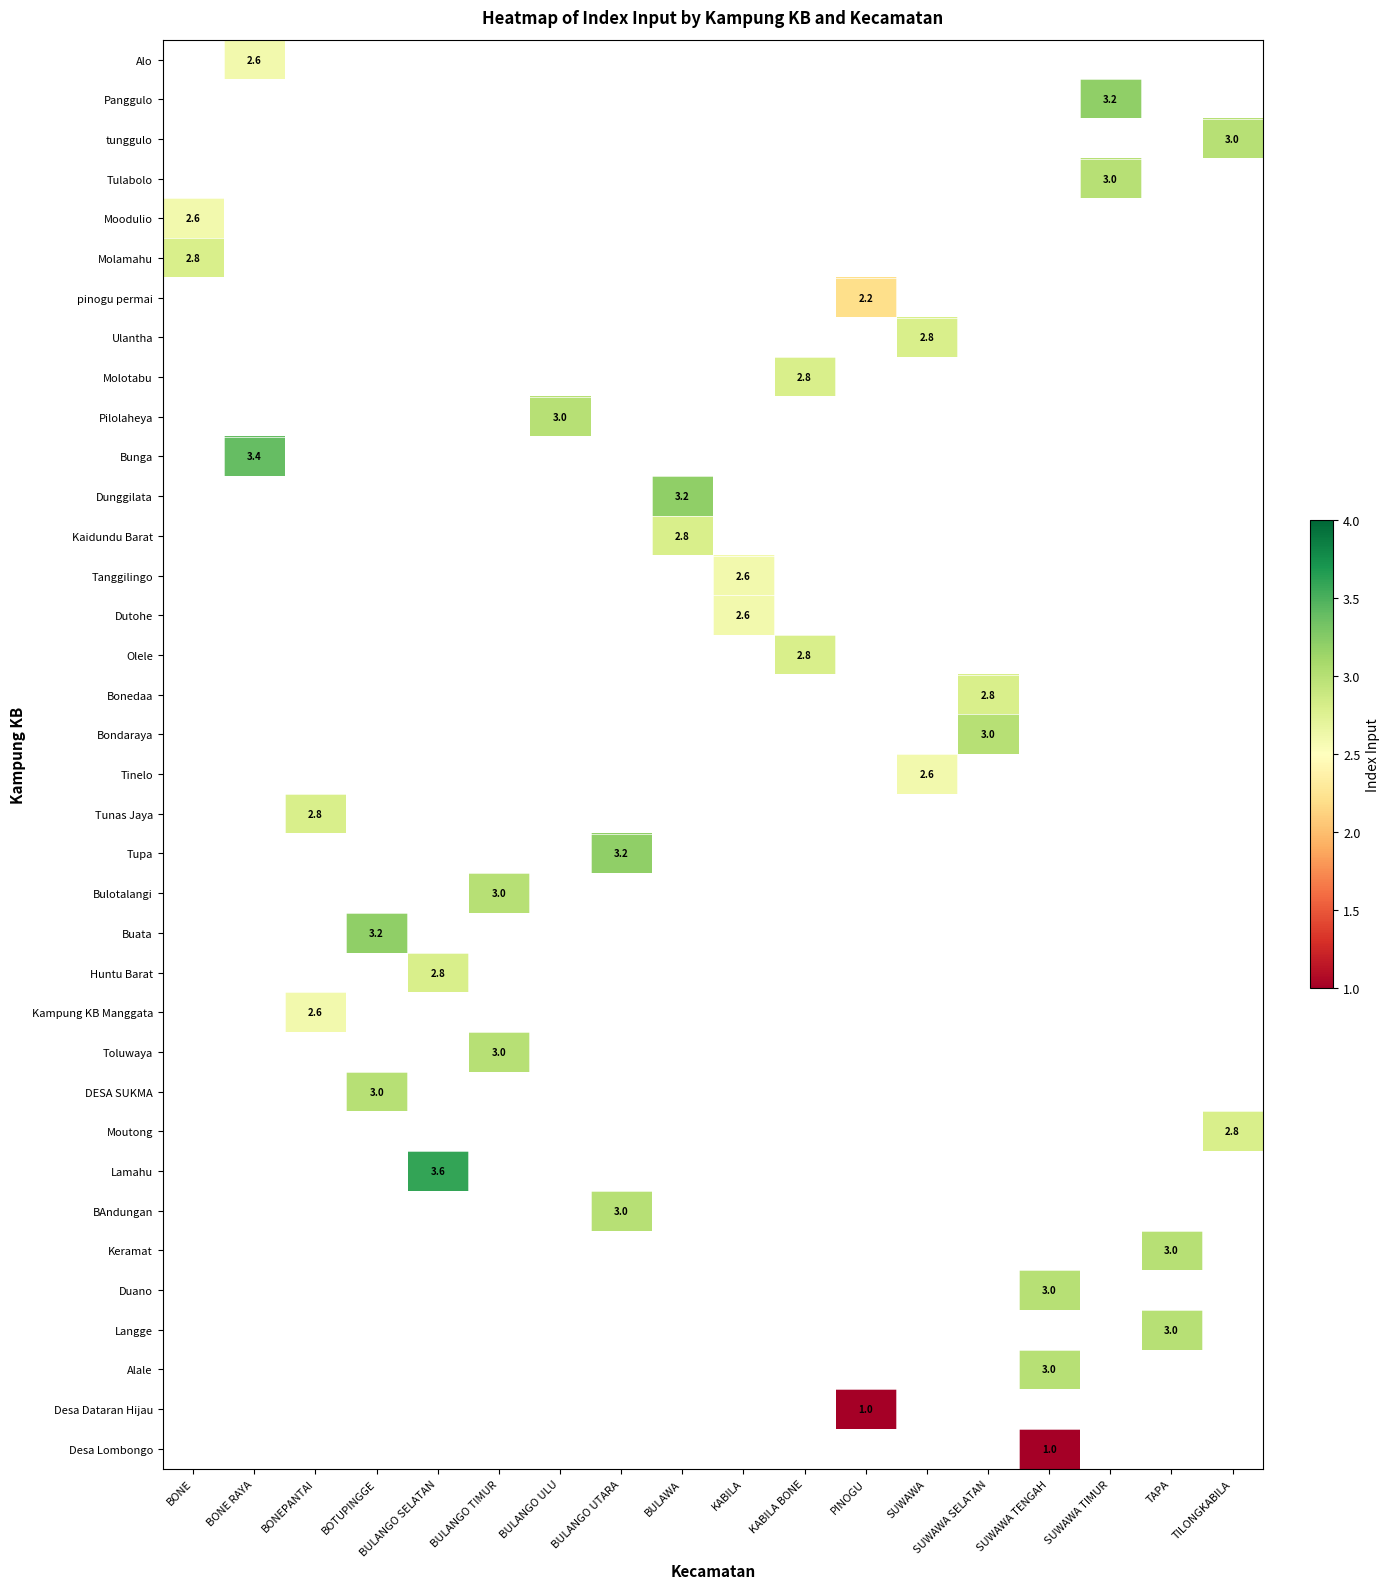

How many data points does each series have?

18